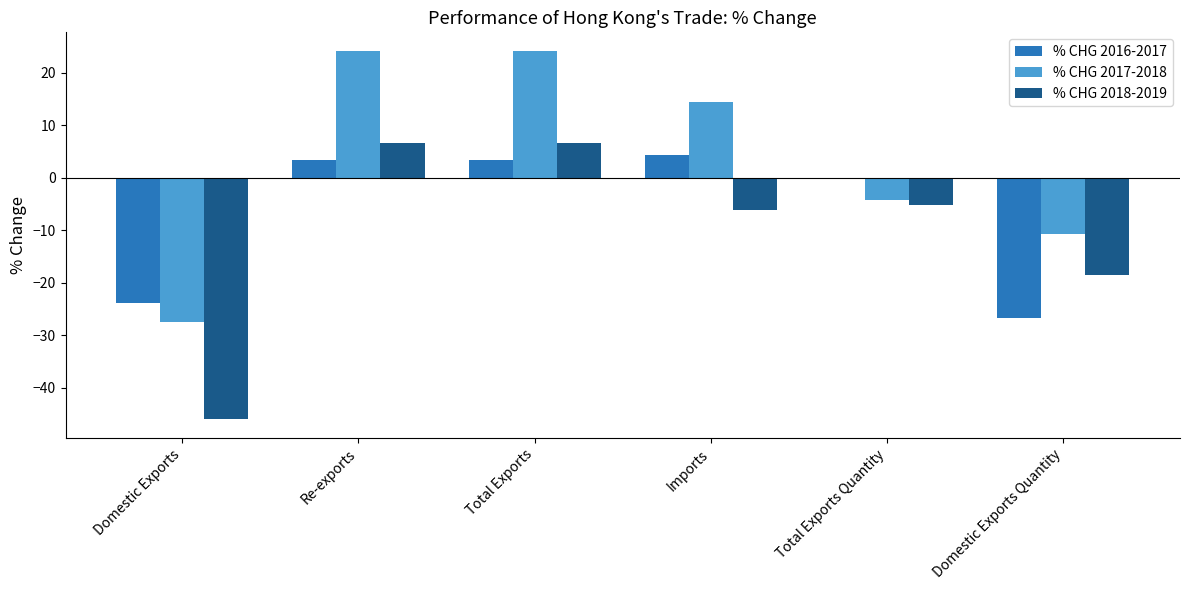

What is the difference between the maximum and minimum values in the % CHG 2016-2017 series?

31.2